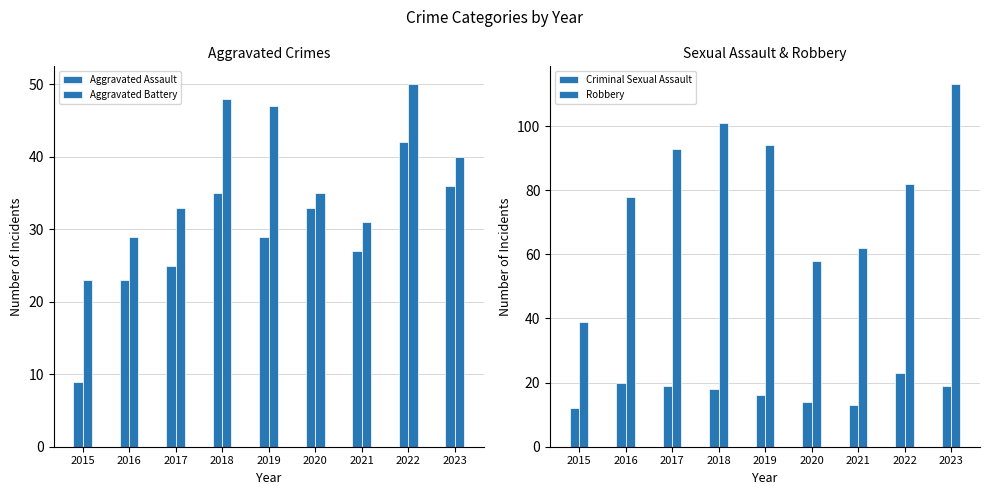

Reading left to right, what are all the values shown in this chart?

Aggravated Assault: 9	23	25	35	29	33	27	42	36
Aggravated Battery: 23	29	33	48	47	35	31	50	40
Criminal Sexual Assault: 12	20	19	18	16	14	13	23	19
Robbery: 39	78	93	101	94	58	62	82	113